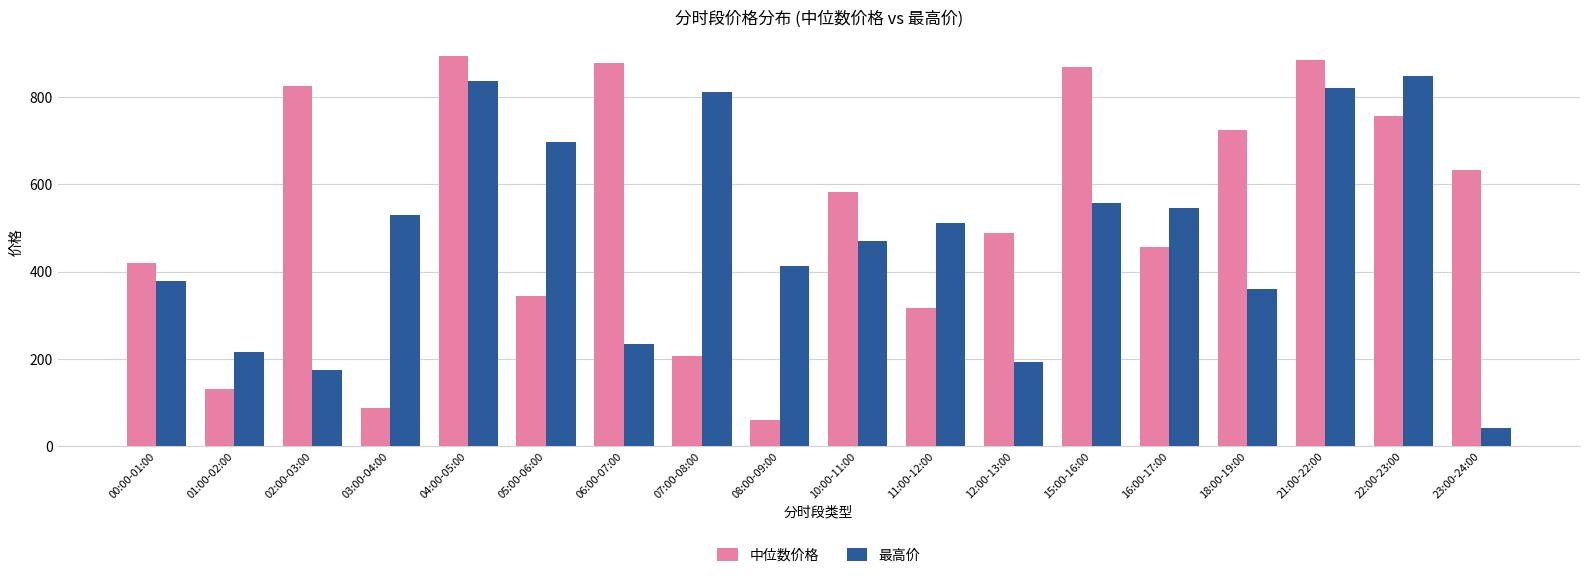

Between 00:00-01:00 and 18:00-19:00, which series saw the biggest shift?

中位数价格